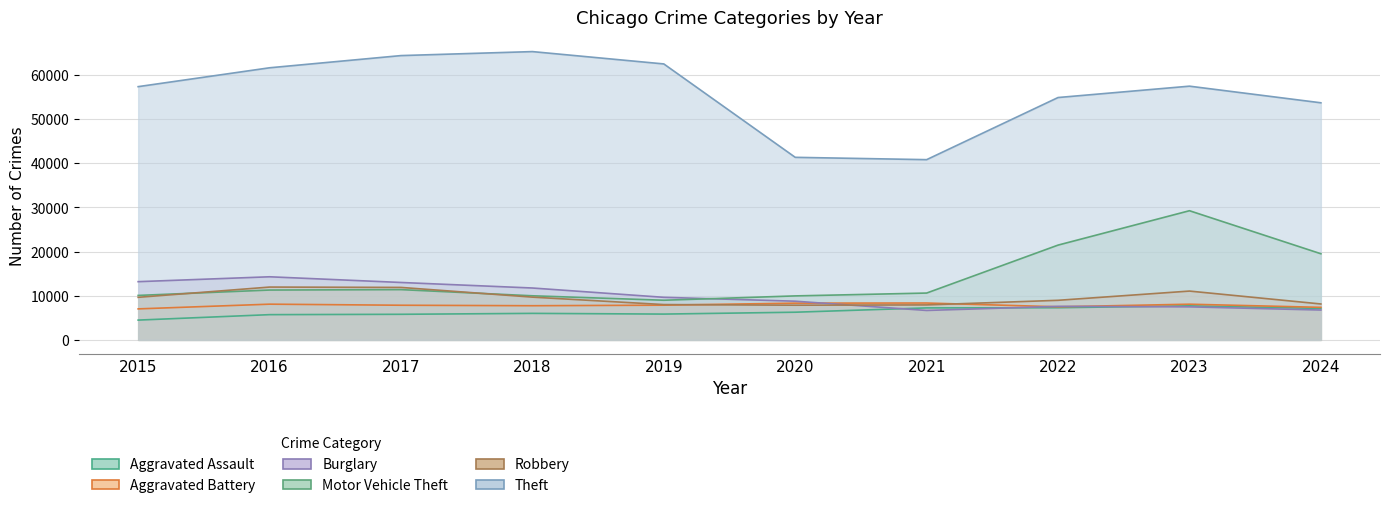

How many series are shown in this chart?

6